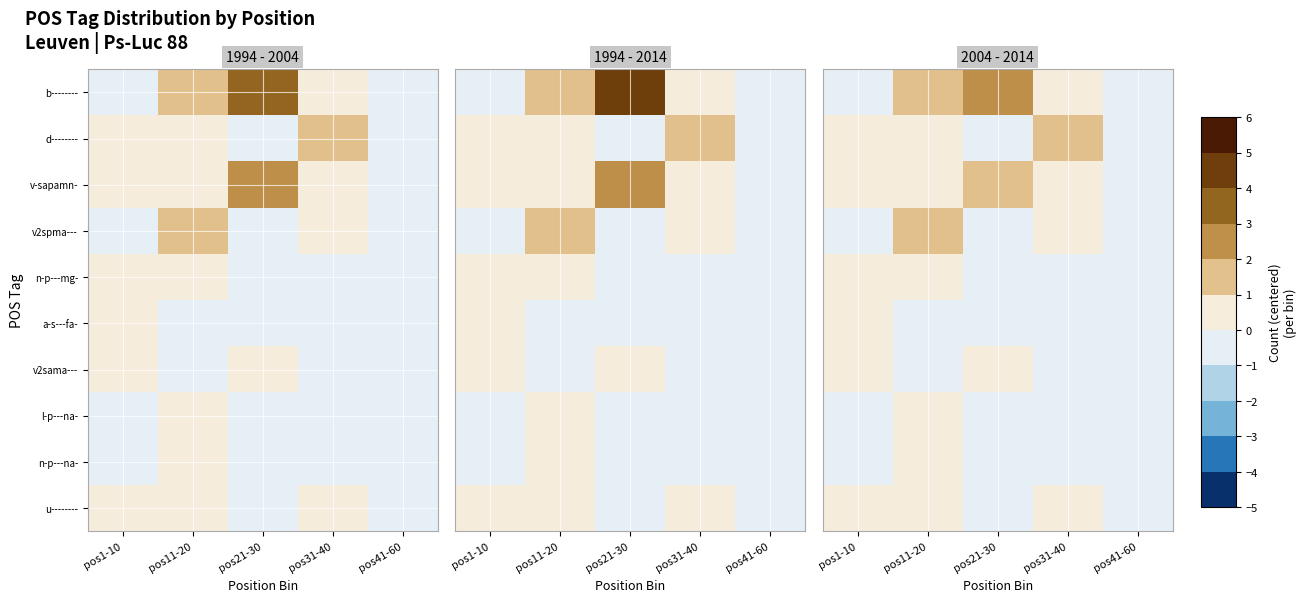

What is the approximate value of n-p---na- at pos41-60?

-0.5